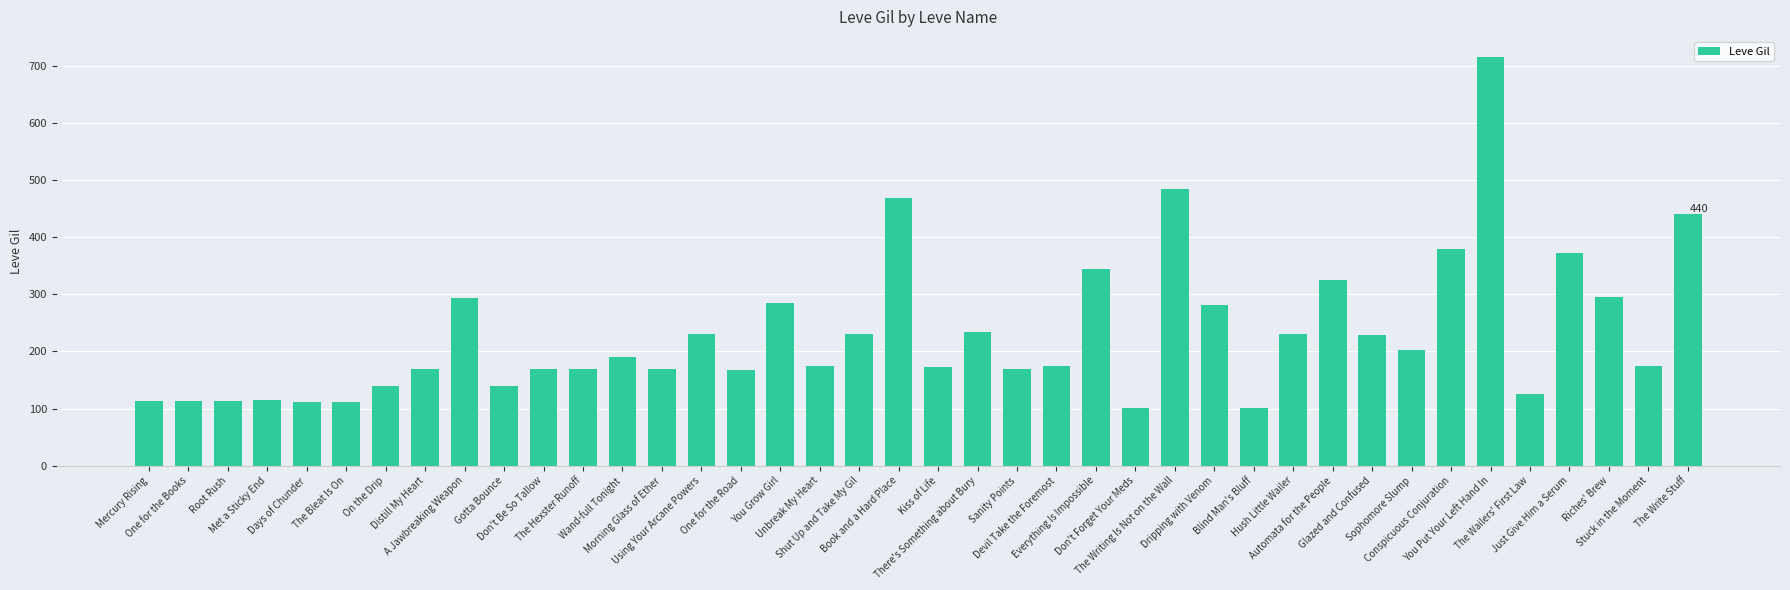

Which category has the highest value across all series?

You Put Your Left Hand In